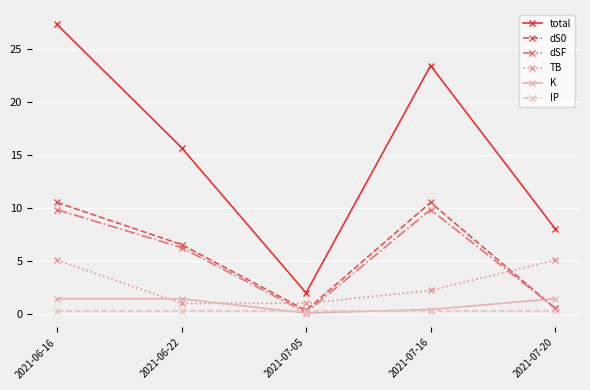

True or false: TB has a value of 0.7 at 2021-07-16.

False